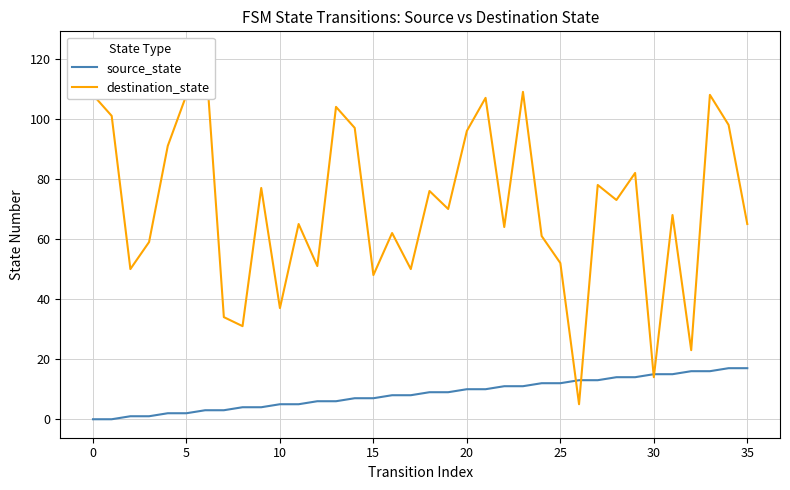

True or false: source_state has a value of 15 at 30.

True